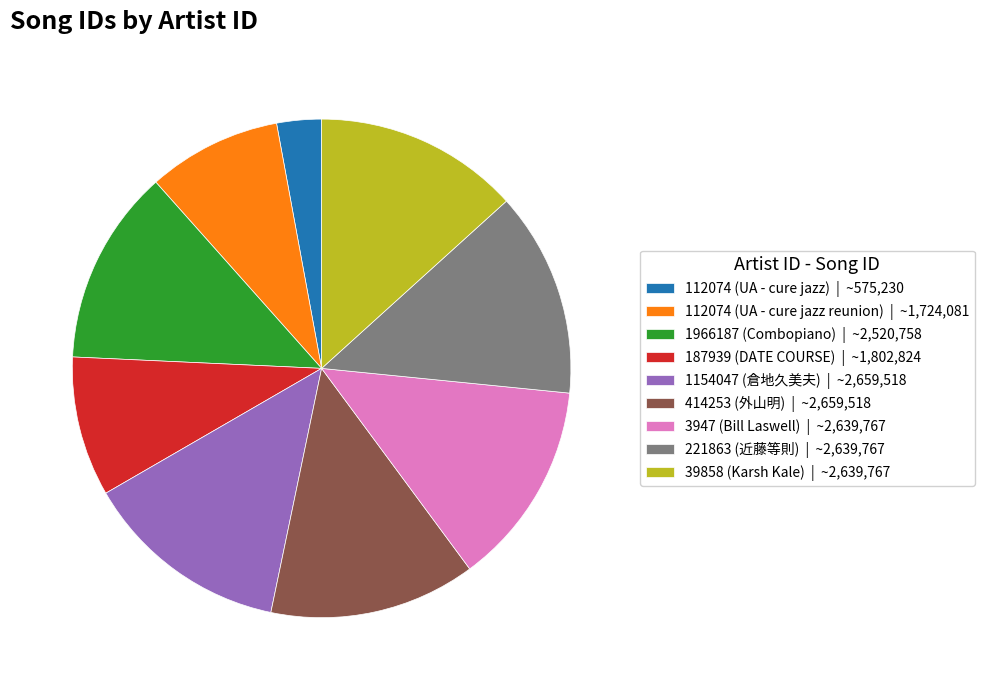

The 112074 (UA - cure jazz) slice represents 3% of the pie. True or false?

True